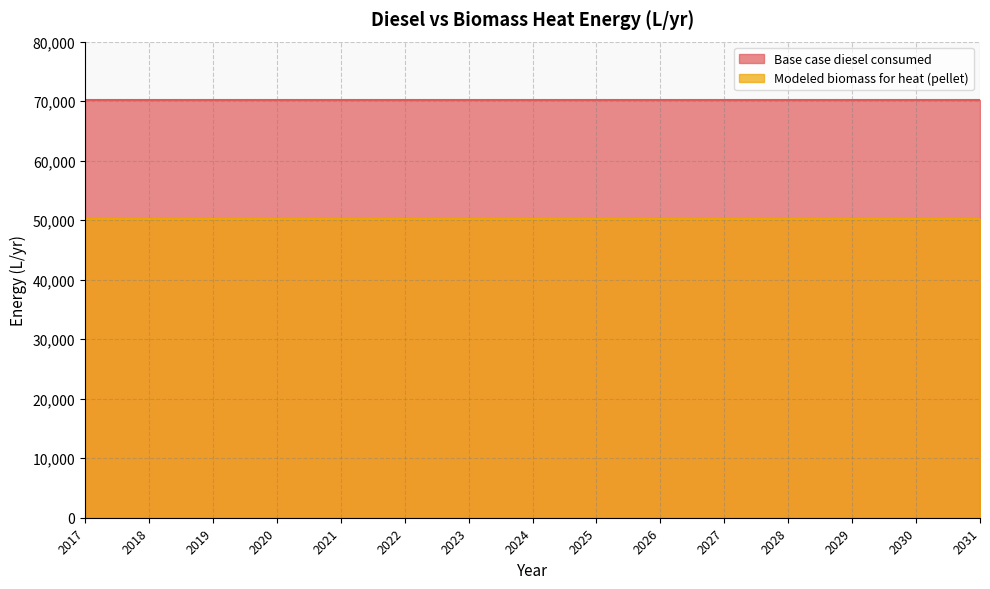

What is the smallest value displayed?

50218.8